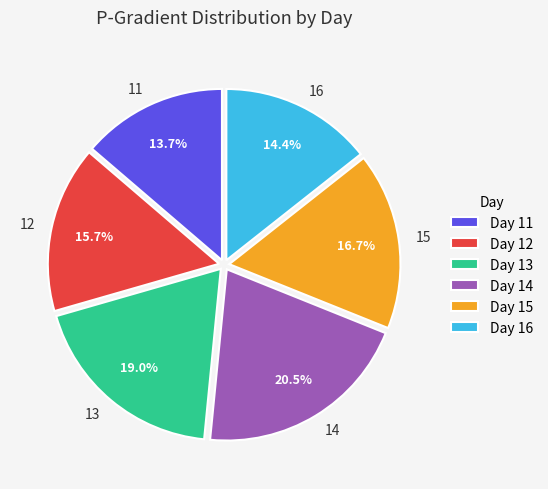

Is it true that 12 is 6% of the pie?

False